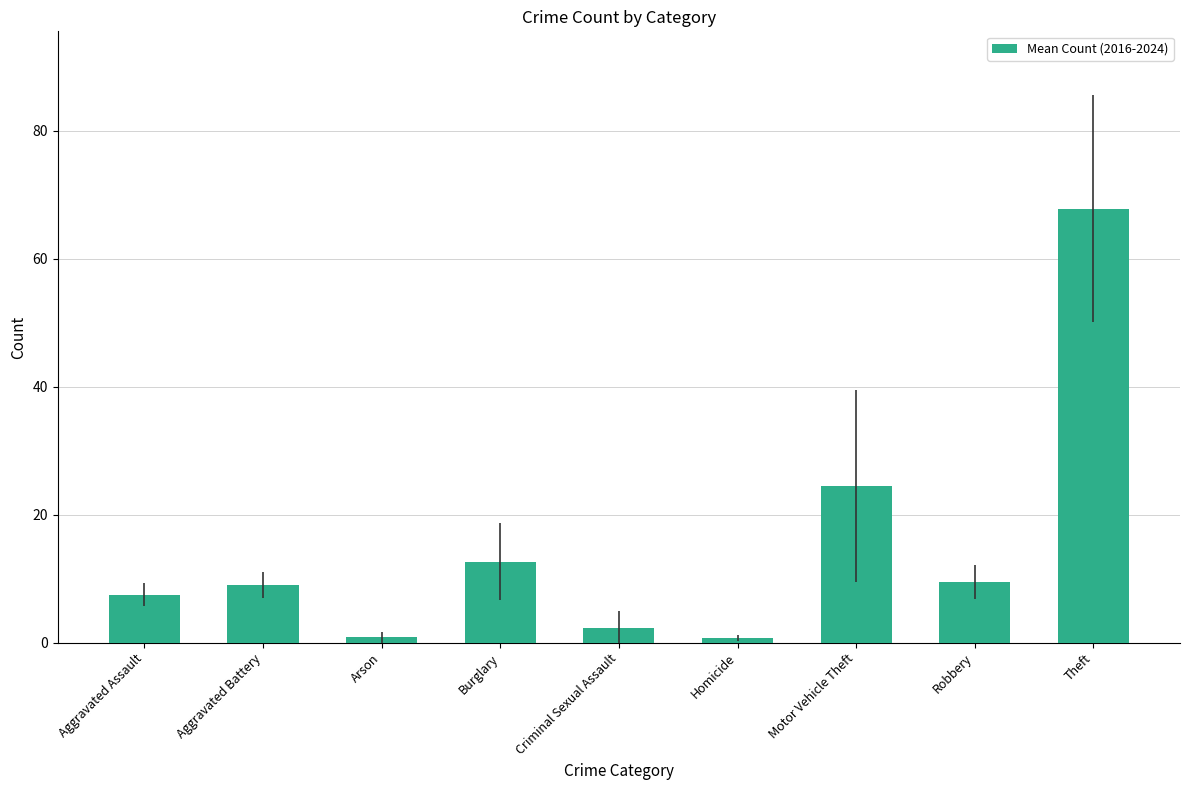

Read the value at Theft.

67.8